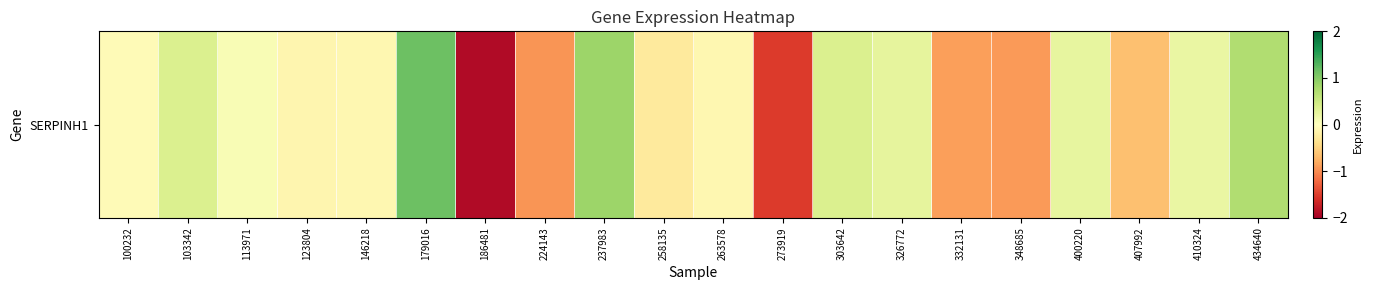

Rank the categories by value from lowest to highest.

186481, 273919, 224143, 348685, 332131, 407992, 258135, 123804, 263578, 146218, 100232, 113971, 410324, 400220, 326772, 303642, 103342, 434640, 237983, 179016